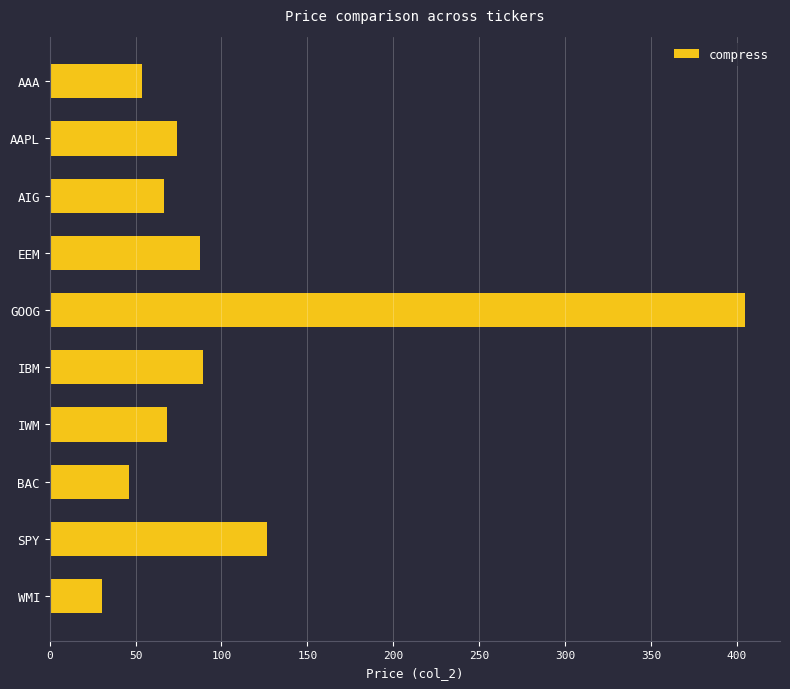

What is the difference between the maximum and minimum values?

374.6